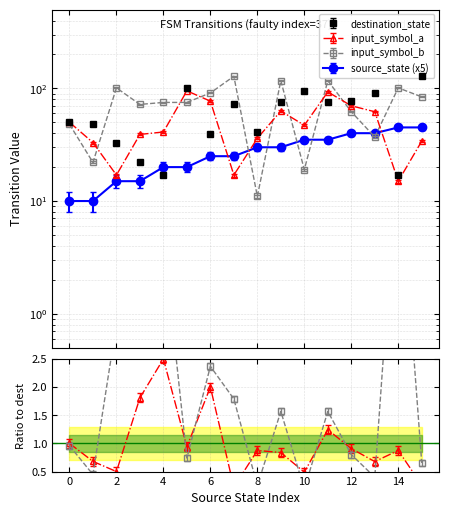

Read the input_symbol_a value at 3, to the nearest 5.

40